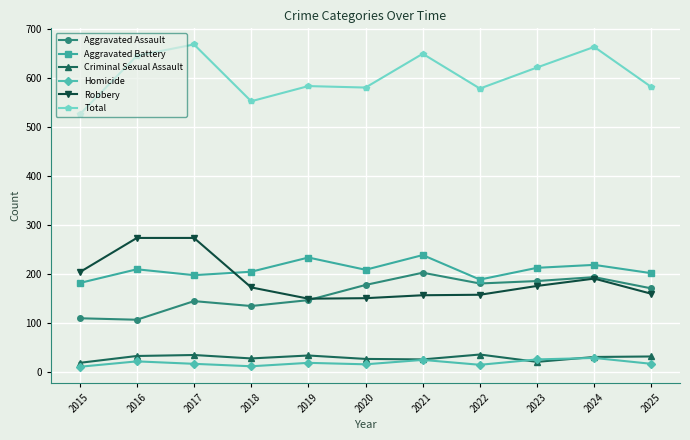

In Aggravated Battery, how many points are higher than both neighbors (excluding endpoints)?

4